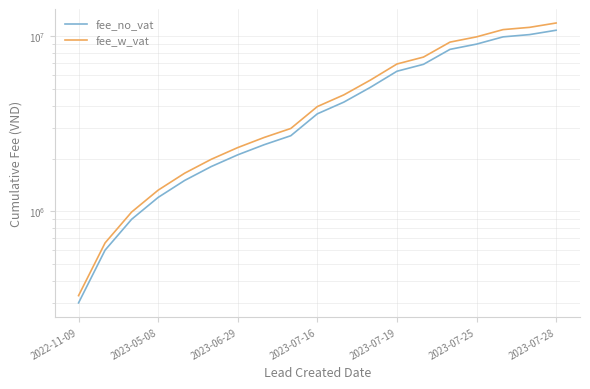

Does the chart display data point markers on the line(s)?

No